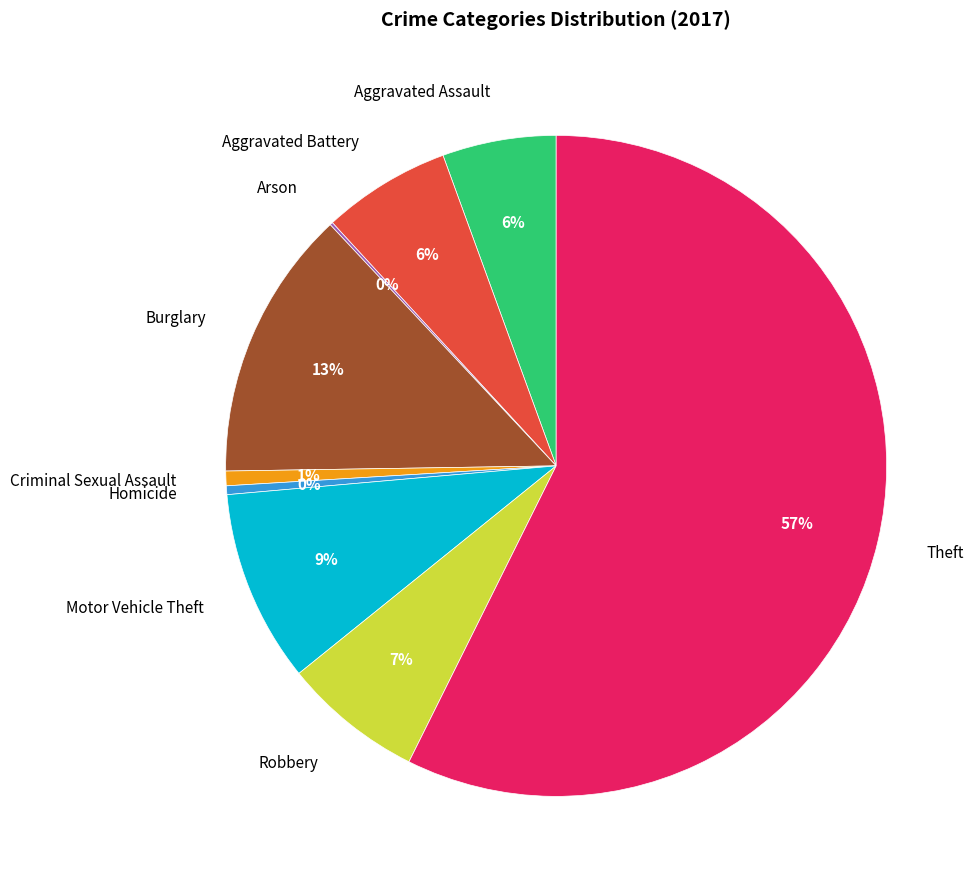

Is it true that Homicide is 0% of the pie?

True